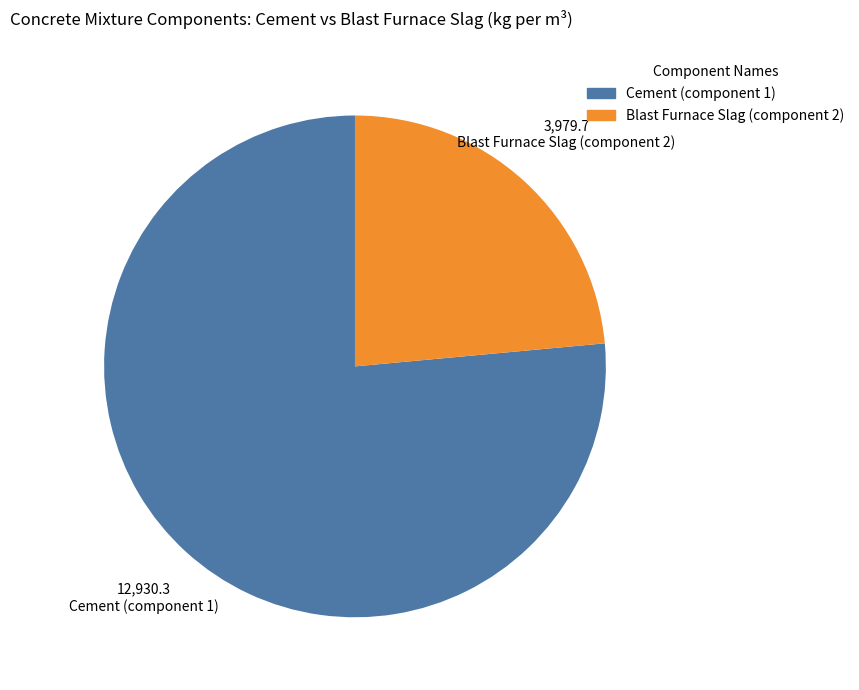

Does any single category account for the majority?

Yes